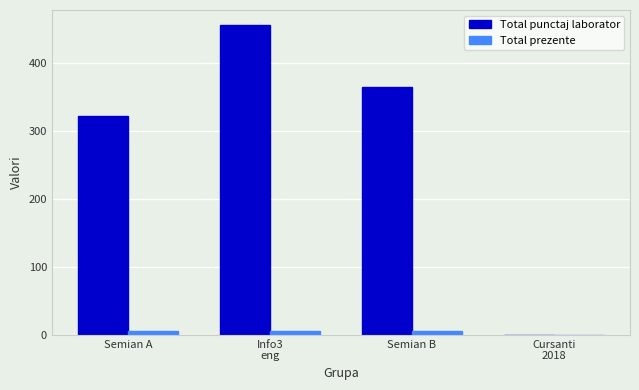

Are the bars horizontal?

No